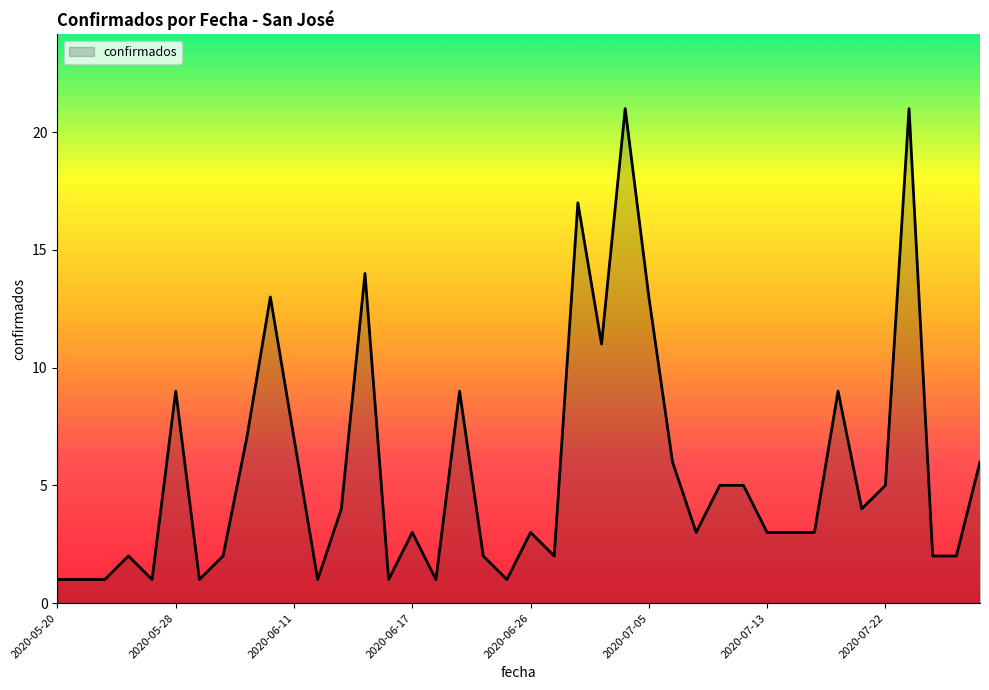

What is the difference between the maximum and minimum values?

20